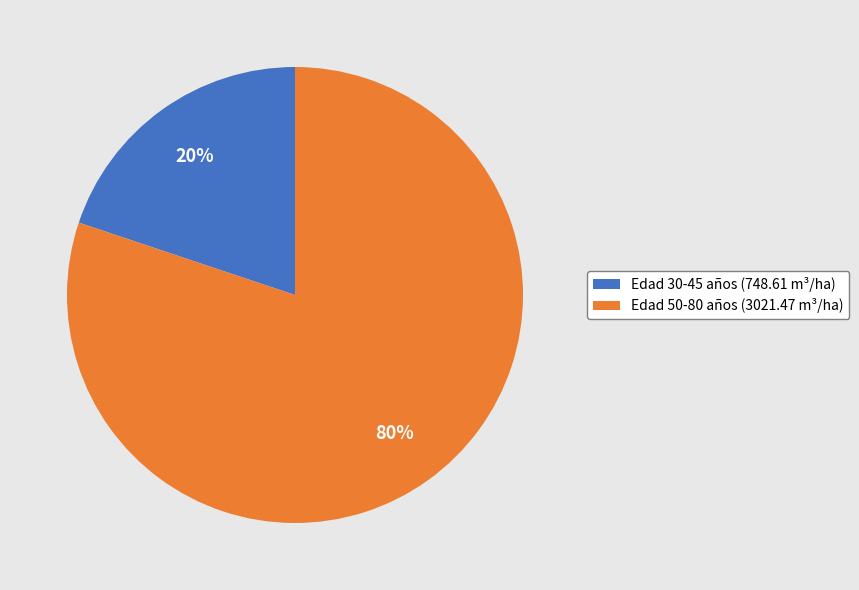

Is it true that Edad 50-80 años (3021.47 m³/ha) is 80% of the pie?

True